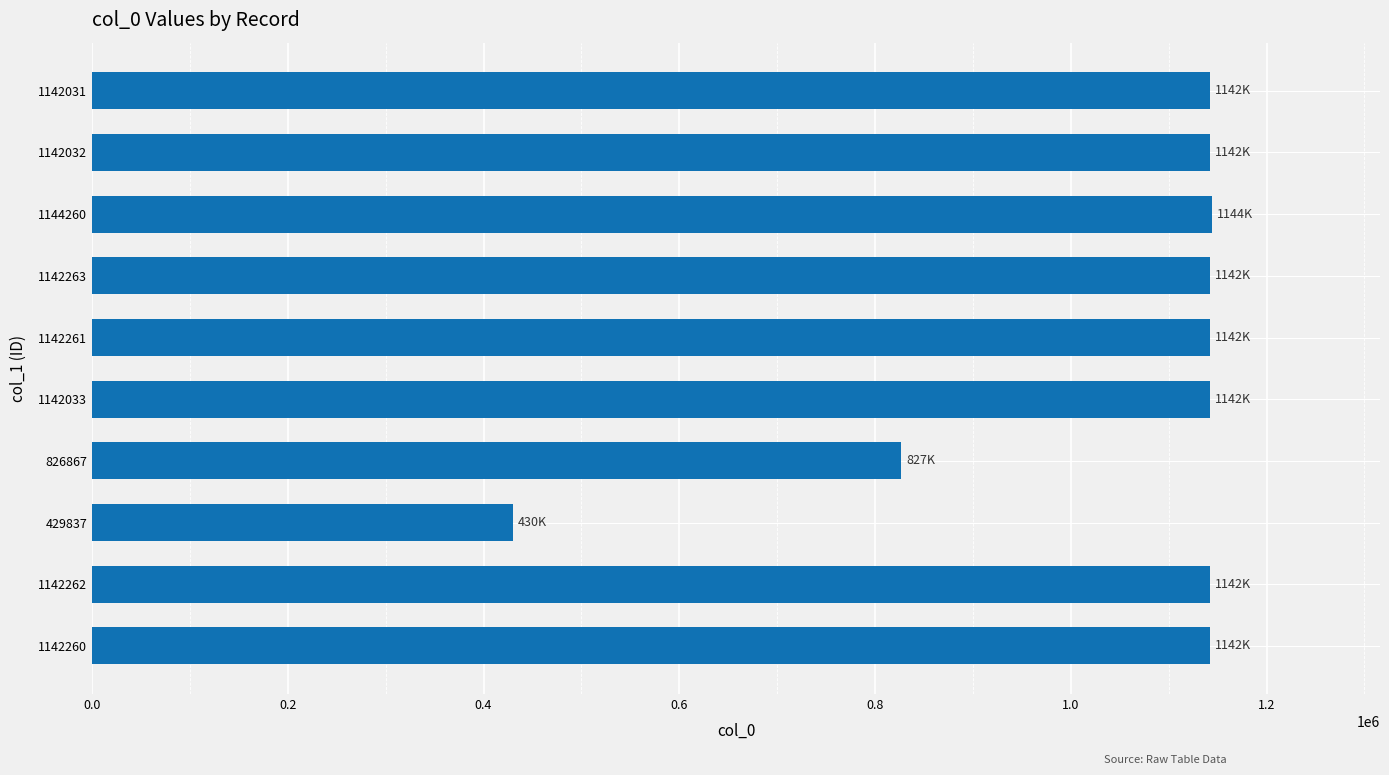

What is the difference between the second highest and minimum values?

712426